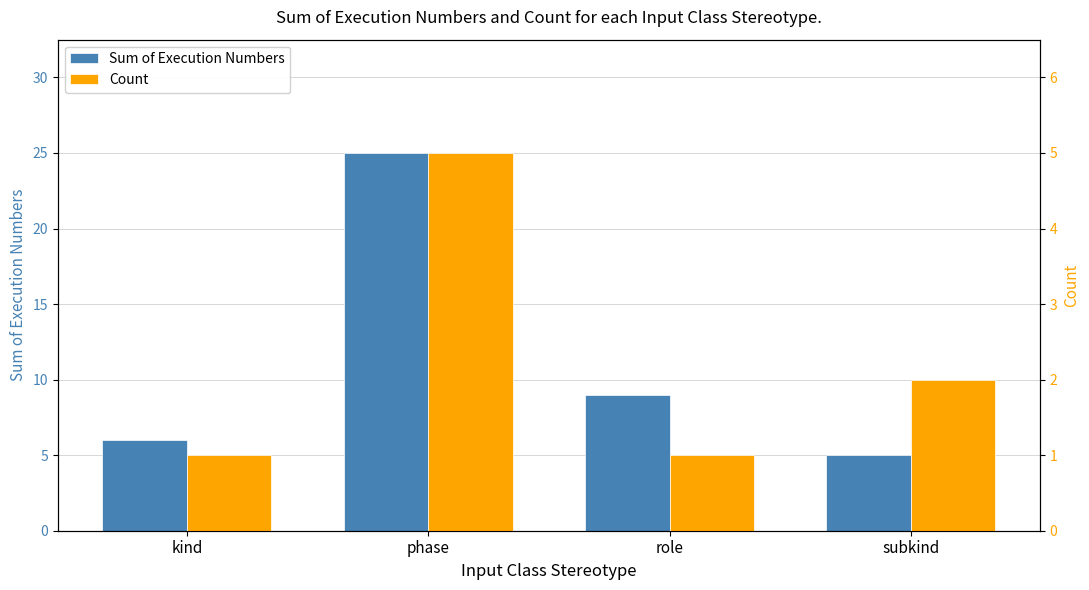

What is the difference between the highest and lowest values at kind?

5